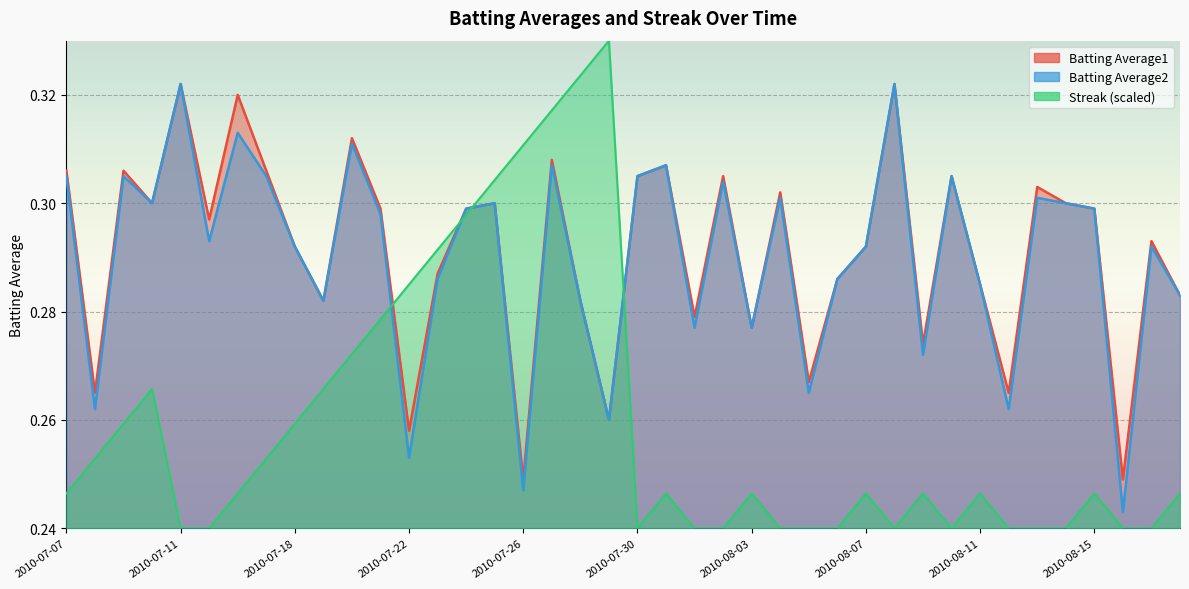

What is the label of the 6th point from the right?

2010-08-13